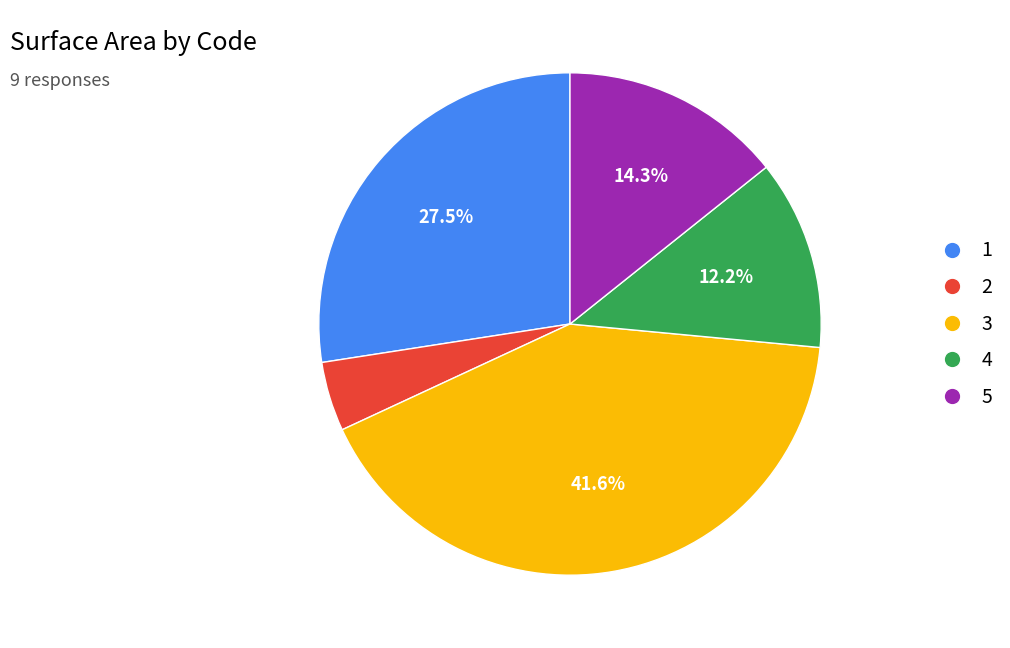

How many segments does this pie chart have?

5